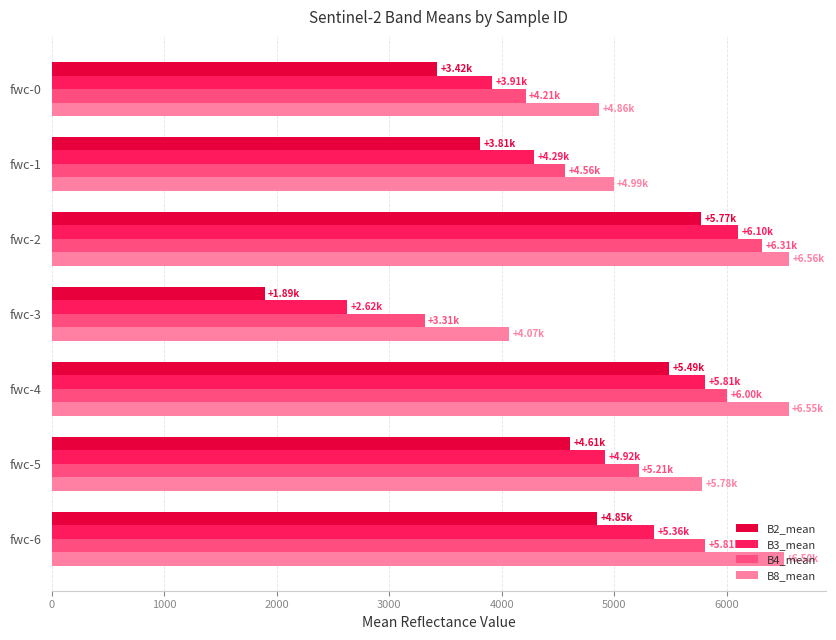

Which series has the largest total across all categories?

B8_mean